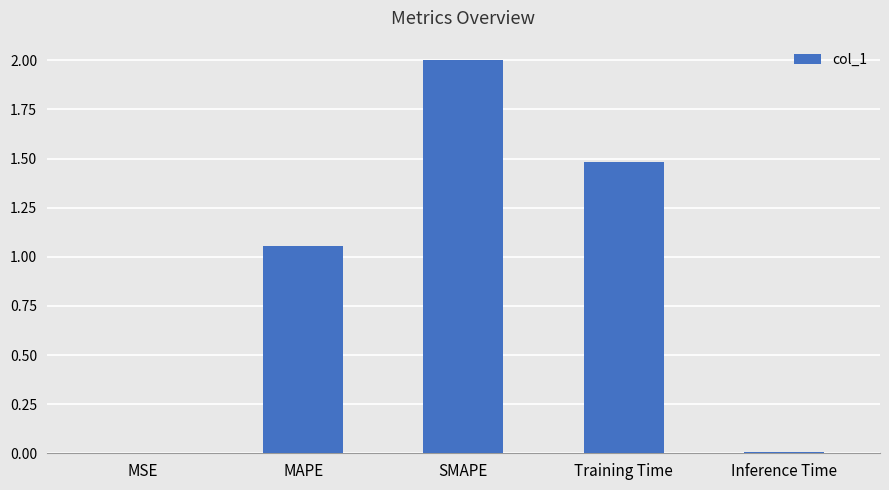

What is the change in value from MAPE to Inference Time?

-1.0